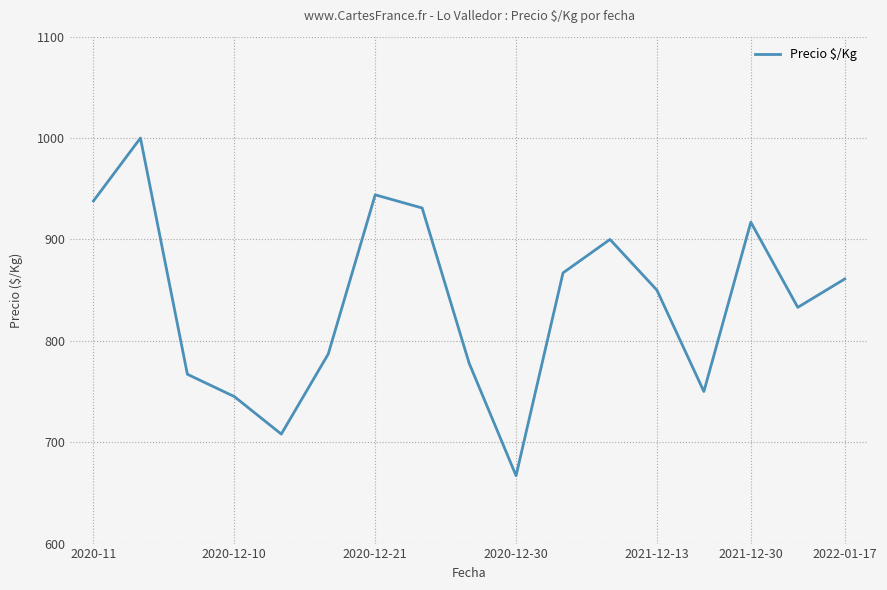

What is the difference between the maximum and minimum values?

333